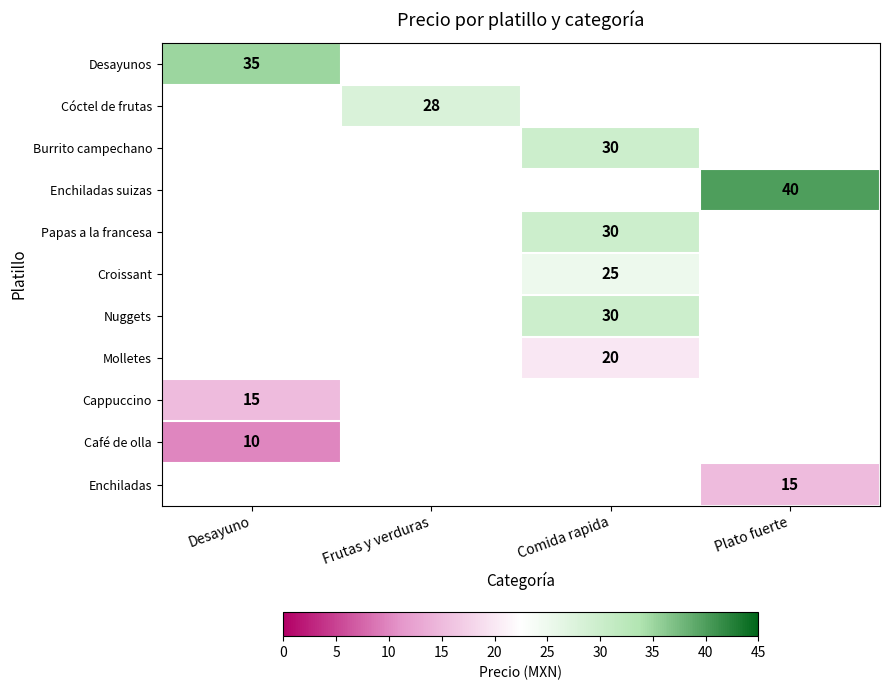

How many distinct data groups are displayed?

11